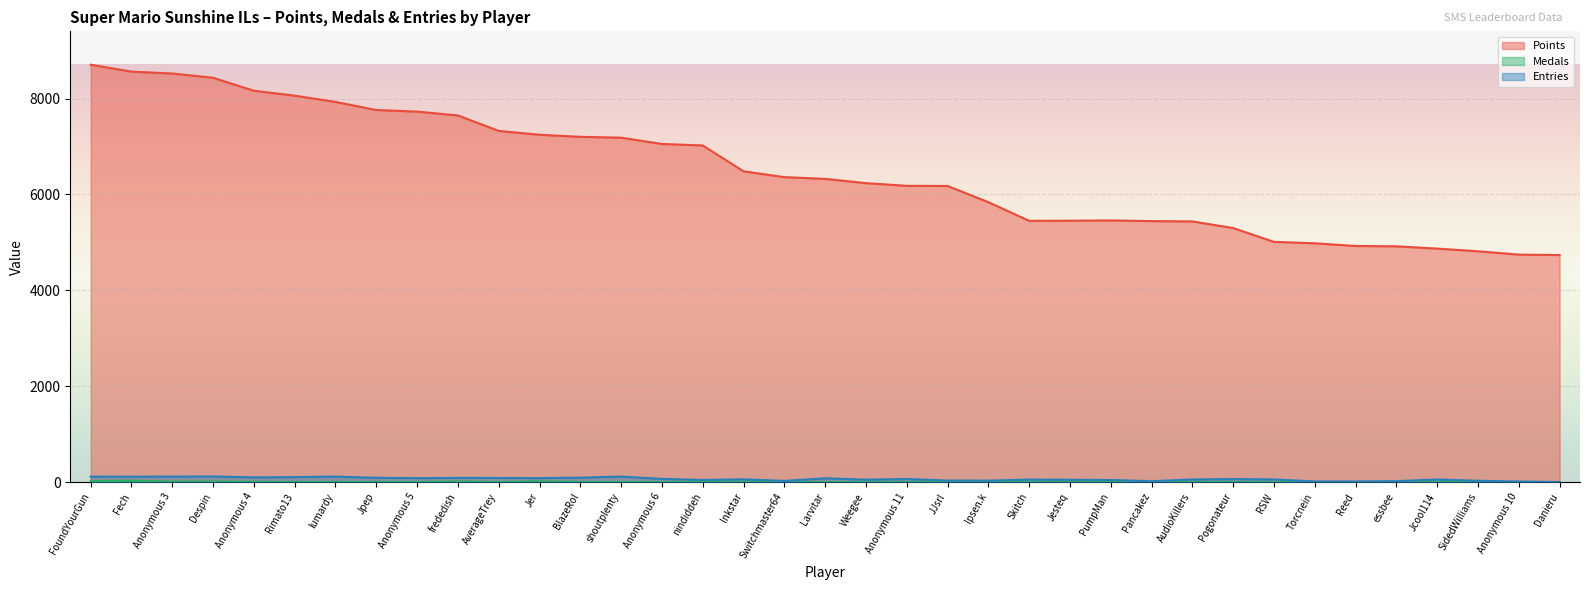

Which has a higher value, Anonymous 6 or Despin?

Despin